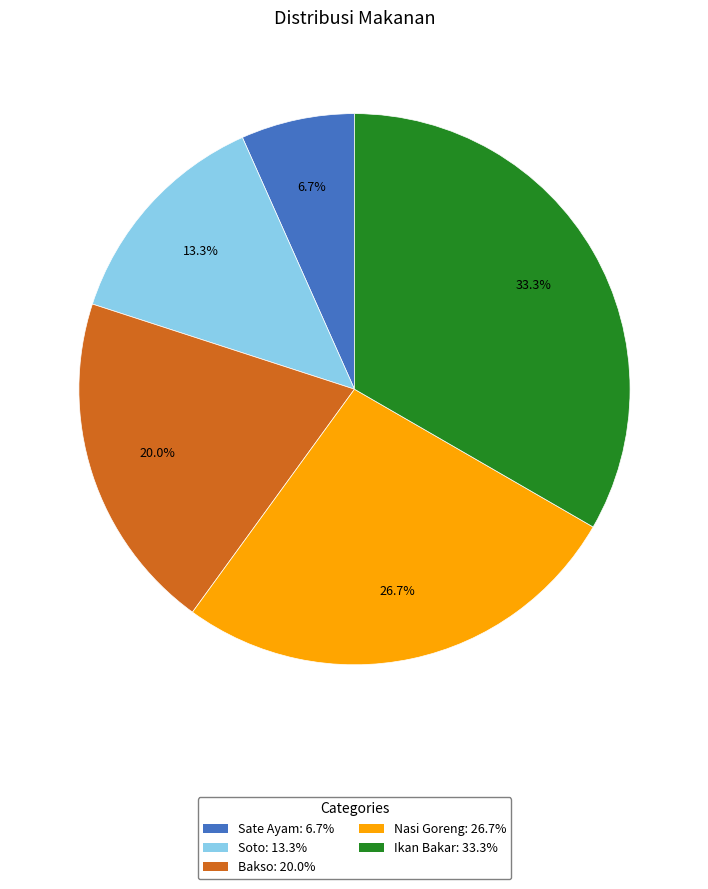

Between Sate Ayam and Soto, which is larger?

Soto